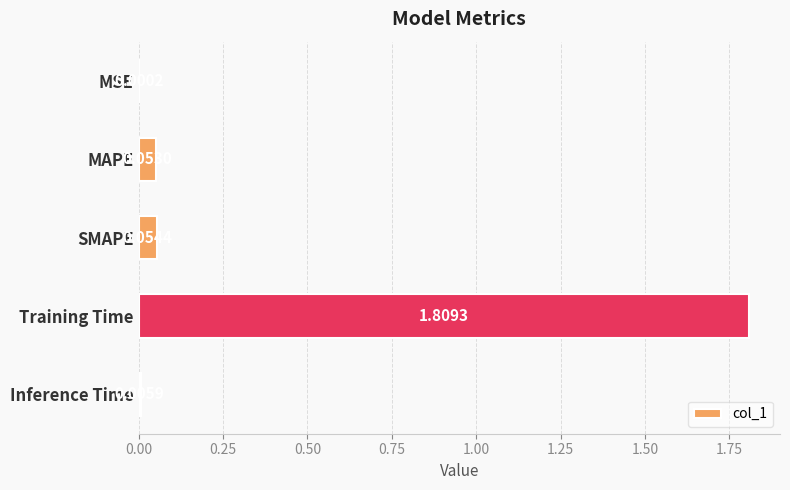

What is the sum of all values?

1.9